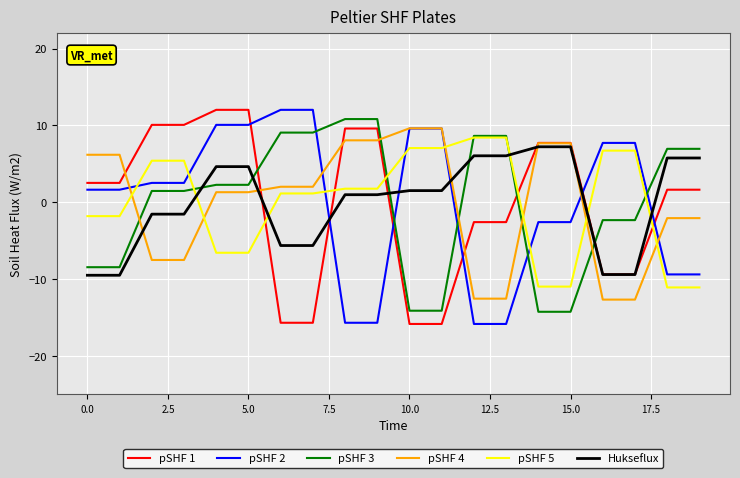

True or false: pSHF 2 and pSHF 3 cross at least once.

True